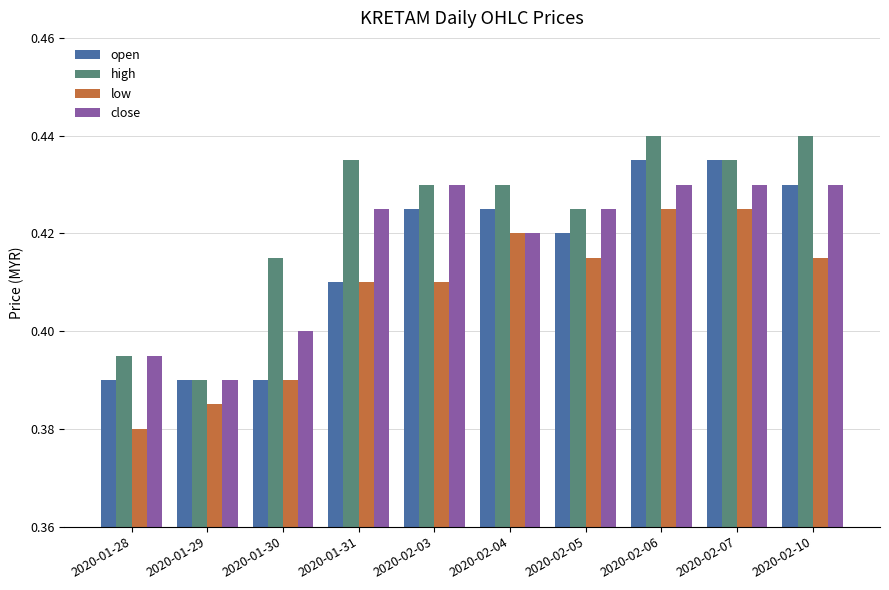

What is the sum of all high values?

4.2